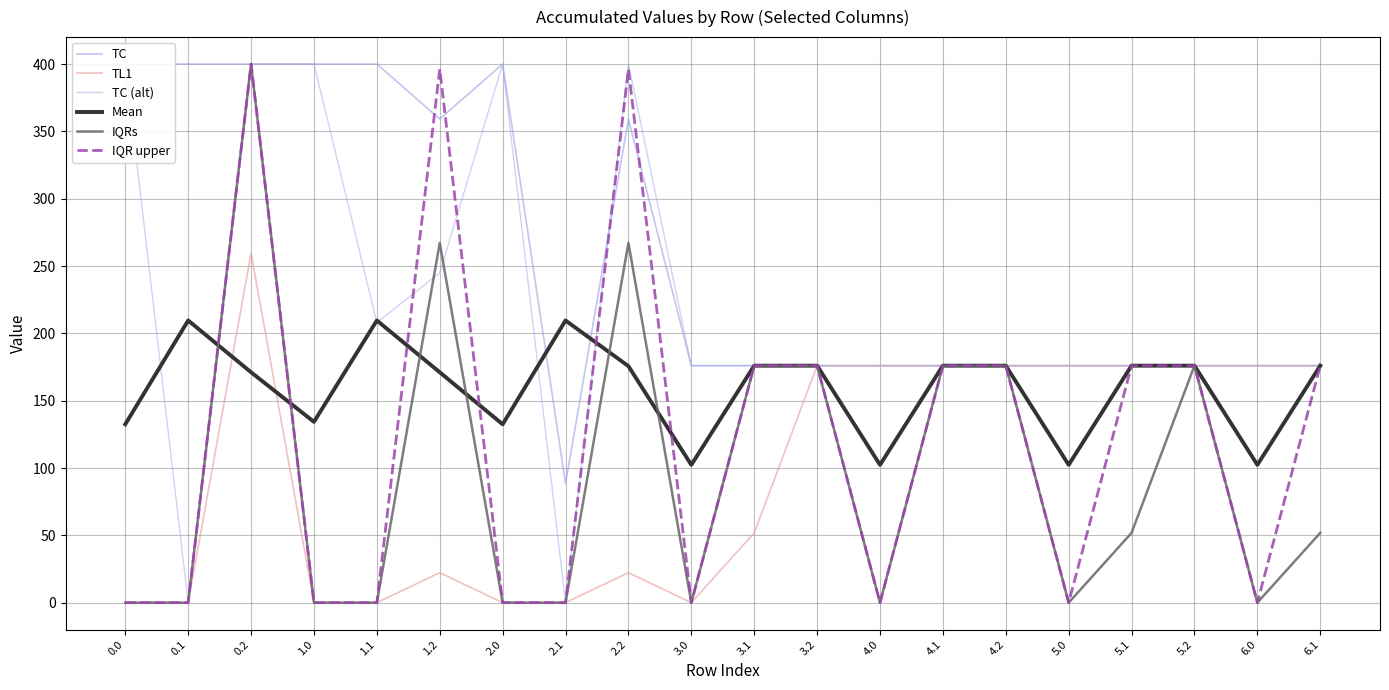

The IQR upper series shows 0.0 at 1.0. True or false?

True